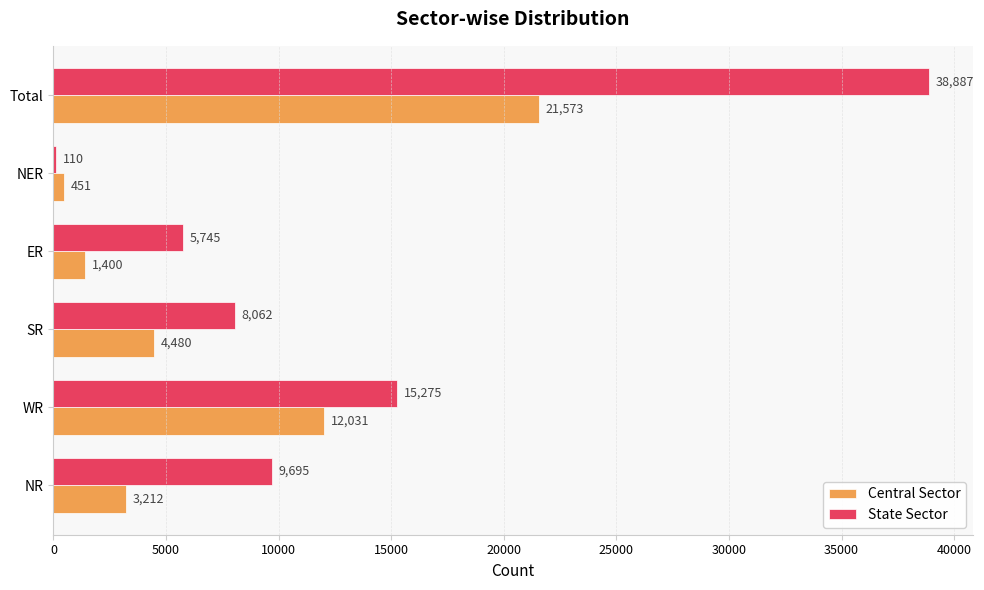

Where is Central Sector nearest to the value 11012?

WR